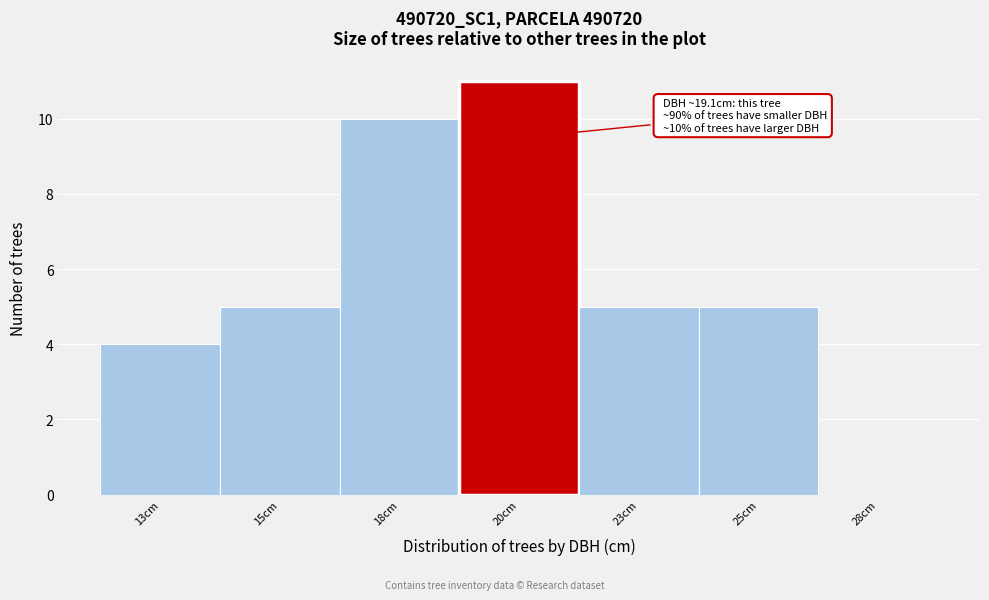

Reading left to right, list all the values displayed in this chart.

13cm=4	15cm=5	18cm=10	20cm=11	23cm=5	25cm=5	28cm=0